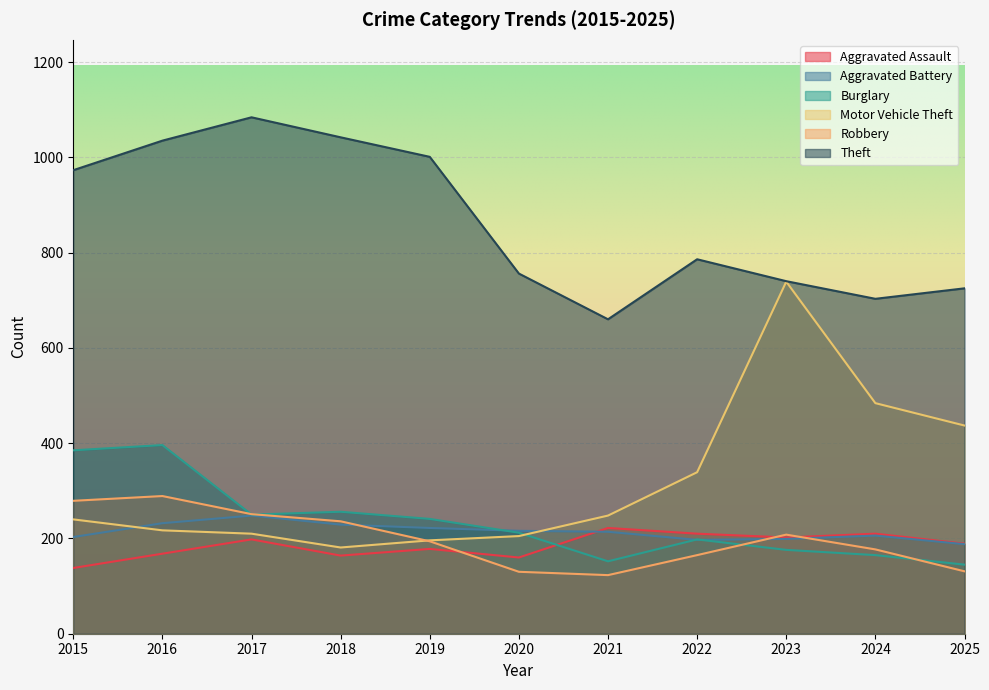

What is the value of the Motor Vehicle Theft point at the 11th from the left?

437